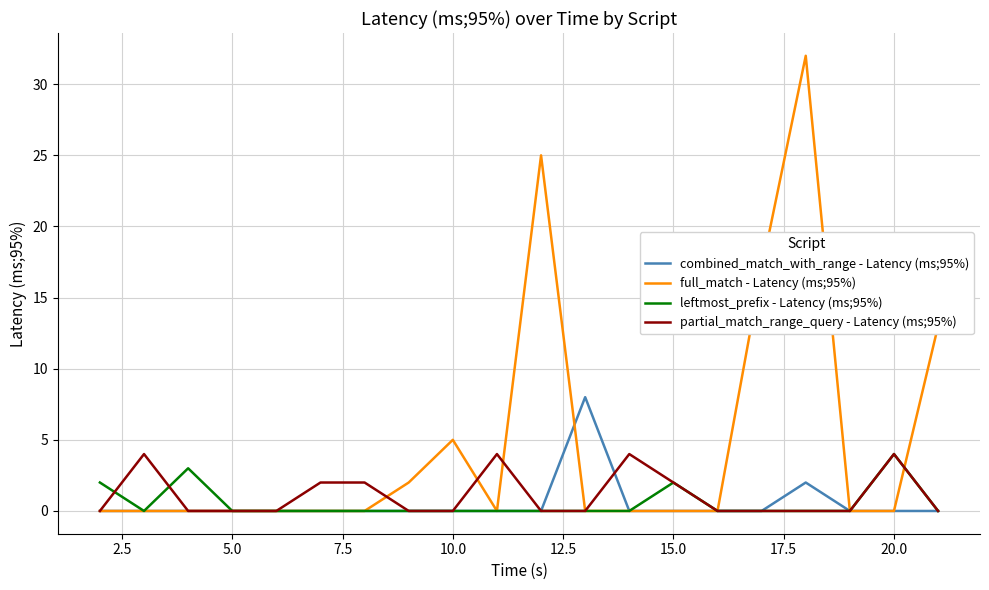

How many distinct data groups are displayed?

4